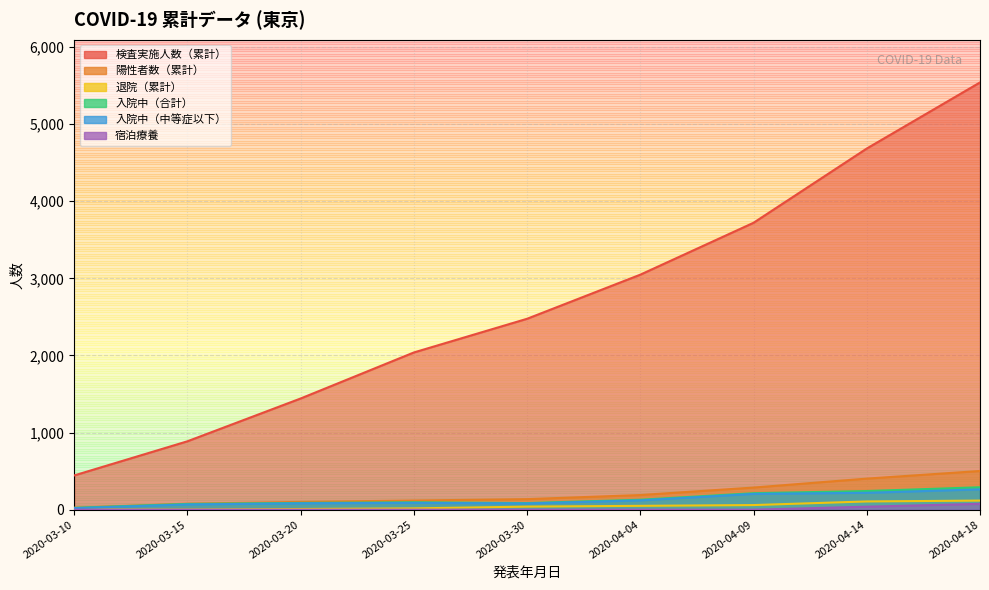

Reading left to right, what are all the values shown in this chart?

検査実施人数（累計）: 2020-03-10=444	2020-03-15=887	2020-03-20=1442	2020-03-25=2039	2020-03-30=2476	2020-04-04=3048	2020-04-09=3721	2020-04-14=4684	2020-04-18=5541
陽性者数（累計）: 2020-03-10=25	2020-03-15=78	2020-03-20=101	2020-03-25=119	2020-03-30=137	2020-04-04=190	2020-04-09=287	2020-04-14=403	2020-04-18=502
退院（累計）: 2020-03-10=1	2020-03-15=2	2020-03-20=9	2020-03-25=17	2020-03-30=40	2020-04-04=50	2020-04-09=60	2020-04-14=107	2020-04-18=118
入院中（合計）: 2020-03-10=24	2020-03-15=75	2020-03-20=88	2020-03-25=96	2020-03-30=86	2020-04-04=129	2020-04-09=214	2020-04-14=242	2020-04-18=291
入院中（中等症以下）: 2020-03-10=20	2020-03-15=68	2020-03-20=83	2020-03-25=89	2020-03-30=81	2020-04-04=121	2020-04-09=205	2020-04-14=219	2020-04-18=264
宿泊療養: 2020-03-10=0	2020-03-15=0	2020-03-20=0	2020-03-25=0	2020-03-30=0	2020-04-04=0	2020-04-09=0	2020-04-14=39	2020-04-18=76